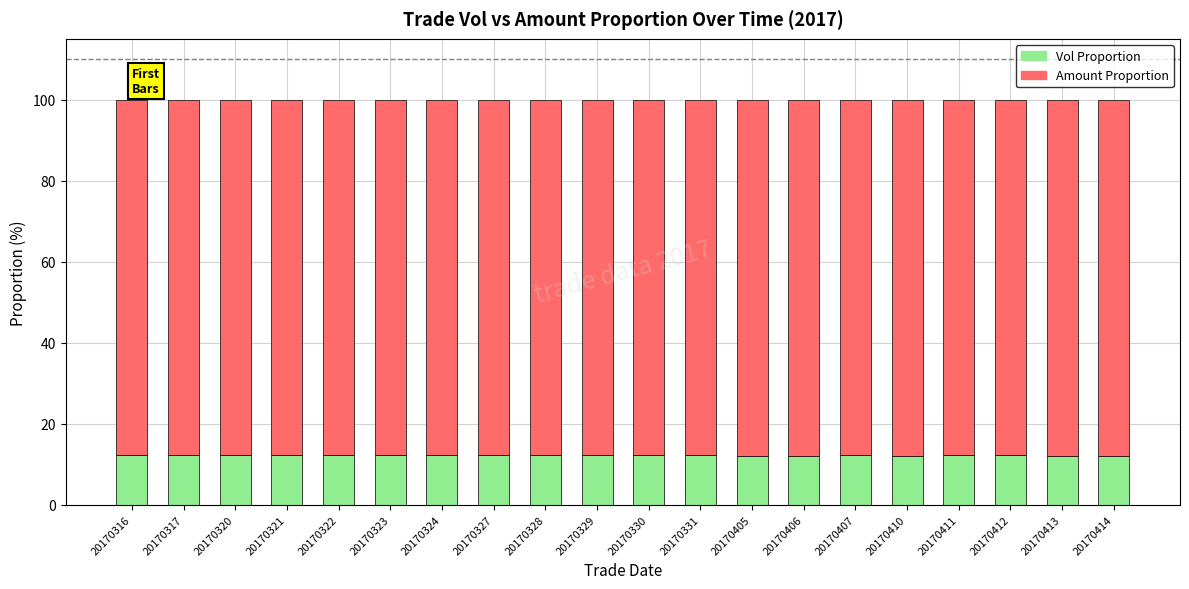

What is the sum of all Vol Proportion values?

244.1